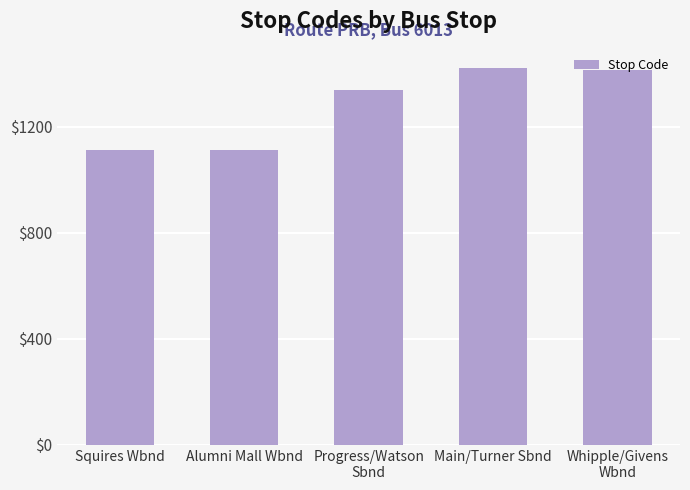

What is the maximum value shown in the chart?

1423